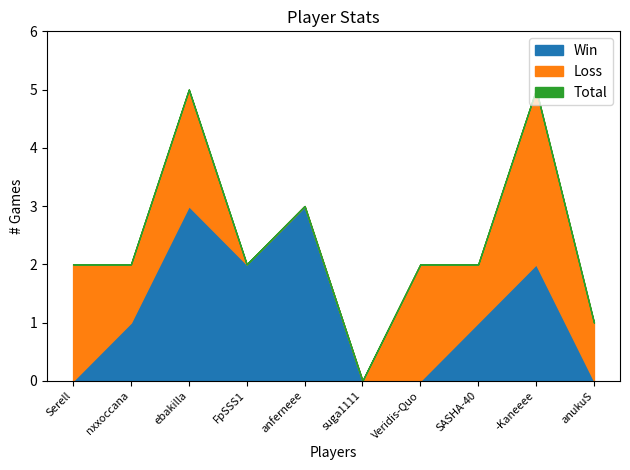

Where does the Total series first go above 2?

ebakilla